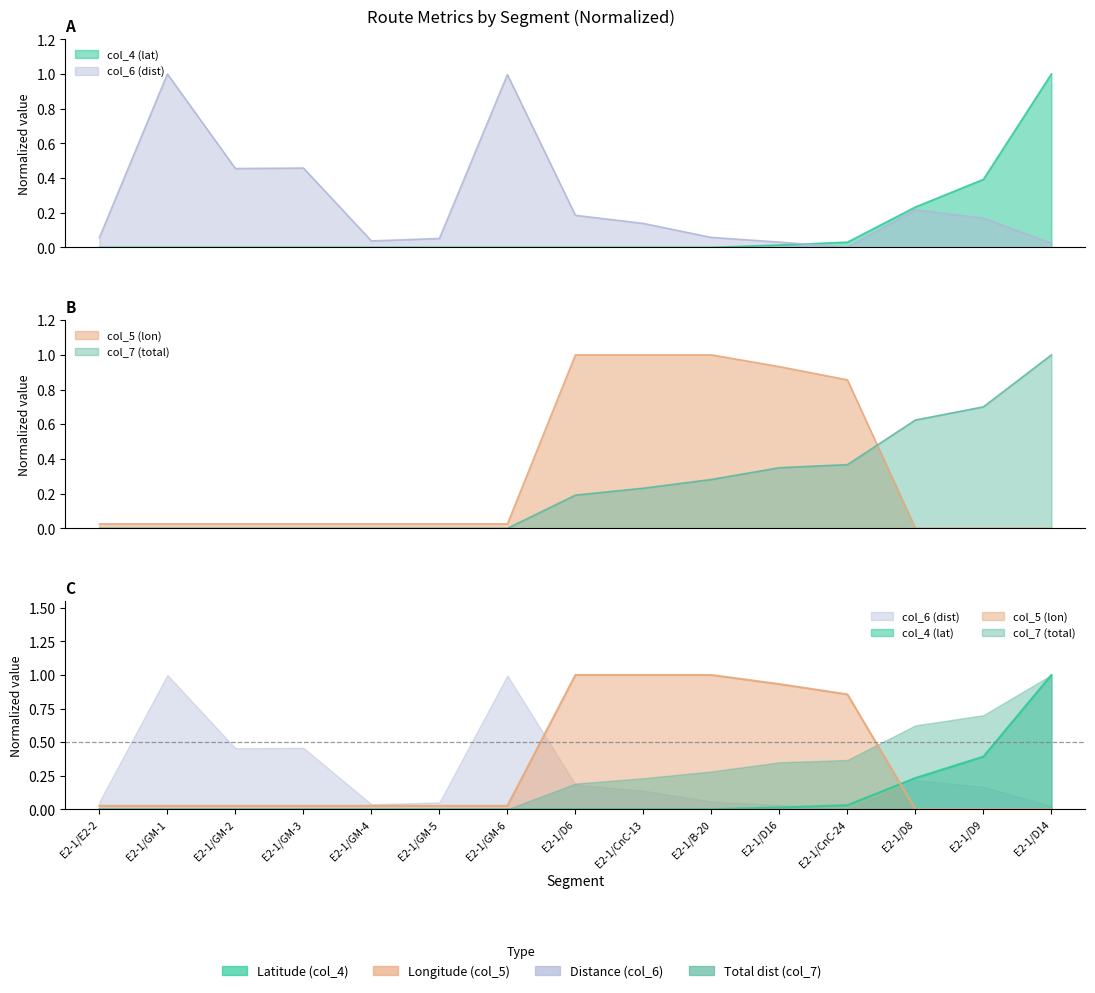

At how many categories does at least one series exceed 0?

15